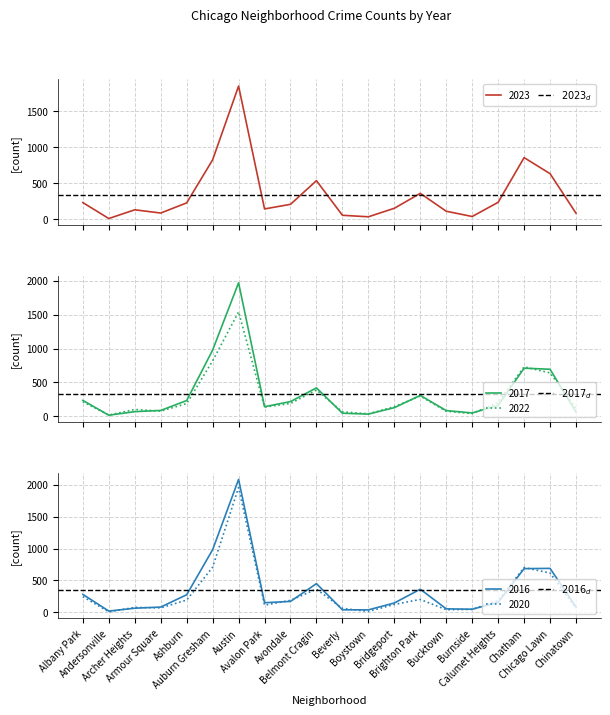

What is the highest value of the 2022 series?

1542